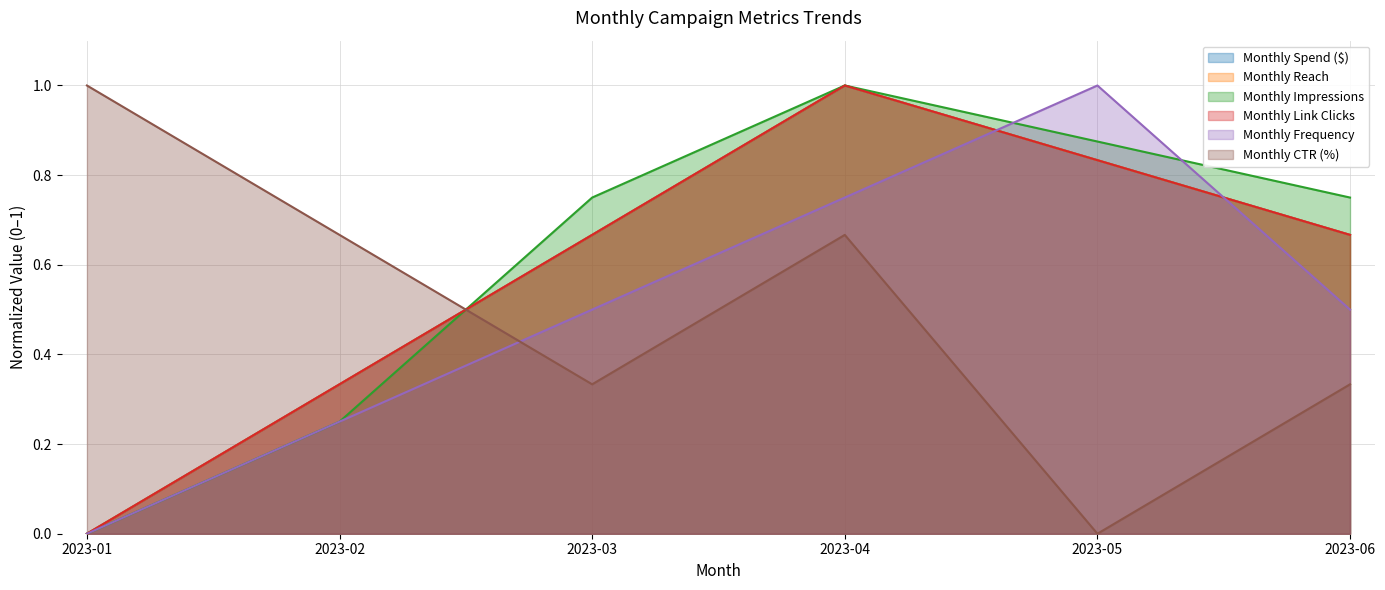

Reading right to left, transcribe all the data shown in this chart.

Monthly Spend ($): 0.7	0.8	1.0	0.7	0.3	0.0
Monthly Reach: 0.7	0.8	1.0	0.7	0.3	0.0
Monthly Impressions: 0.8	0.9	1.0	0.8	0.2	0.0
Monthly Link Clicks: 0.7	0.8	1.0	0.7	0.3	0.0
Monthly Frequency: 0.5	1.0	0.7	0.5	0.2	0.0
Monthly CTR (%): 0.3	0.0	0.7	0.3	0.7	1.0